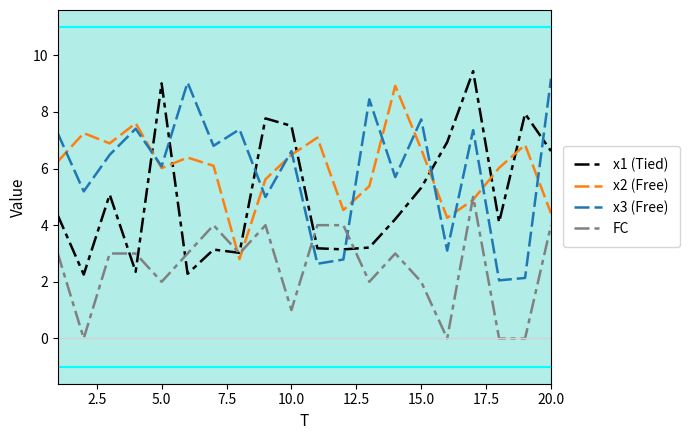

True or false: x3 (Free) and x1 (Tied) cross at least once.

True